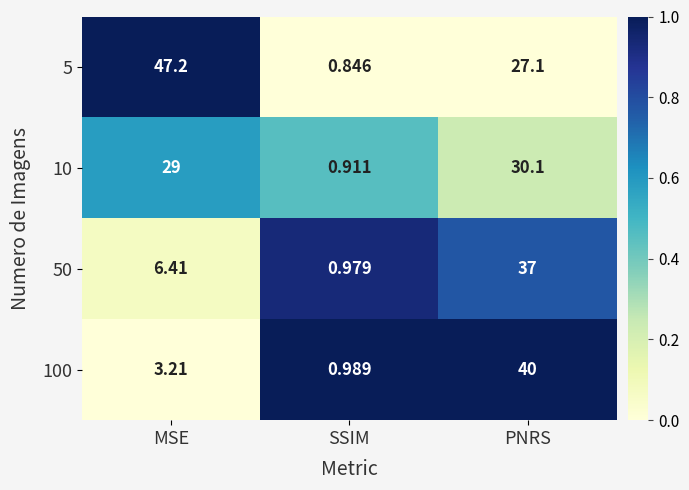

Which label corresponds to the largest value in the chart?

MSE